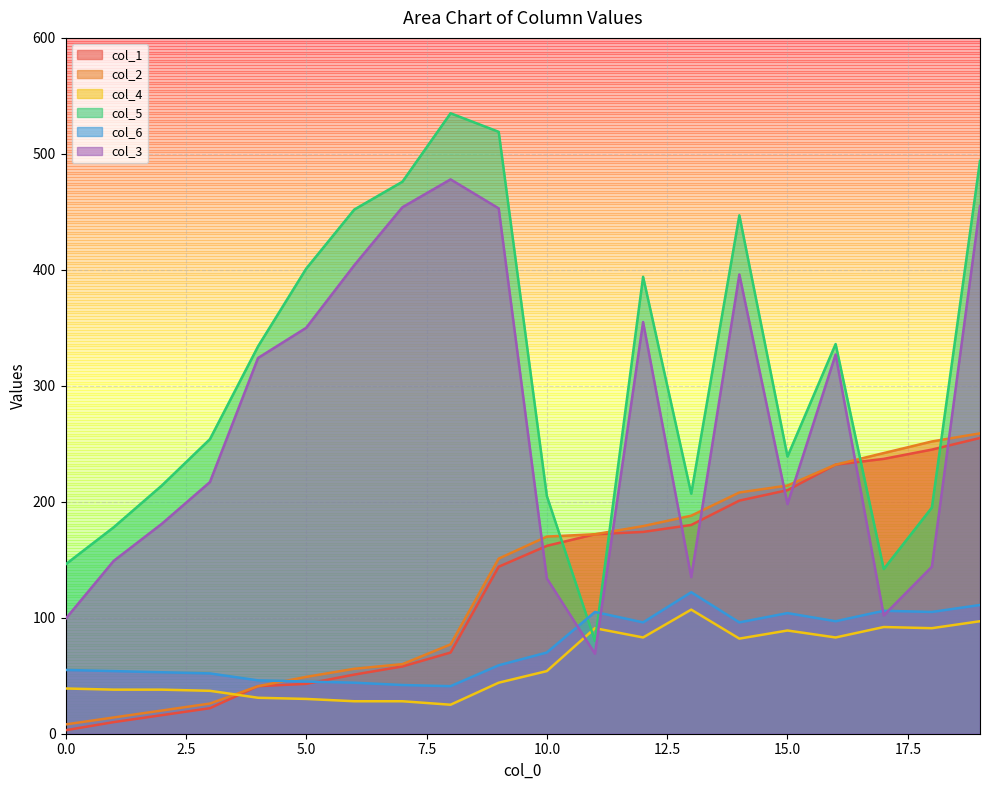

How many intersections are there between col_4 and col_5?

2